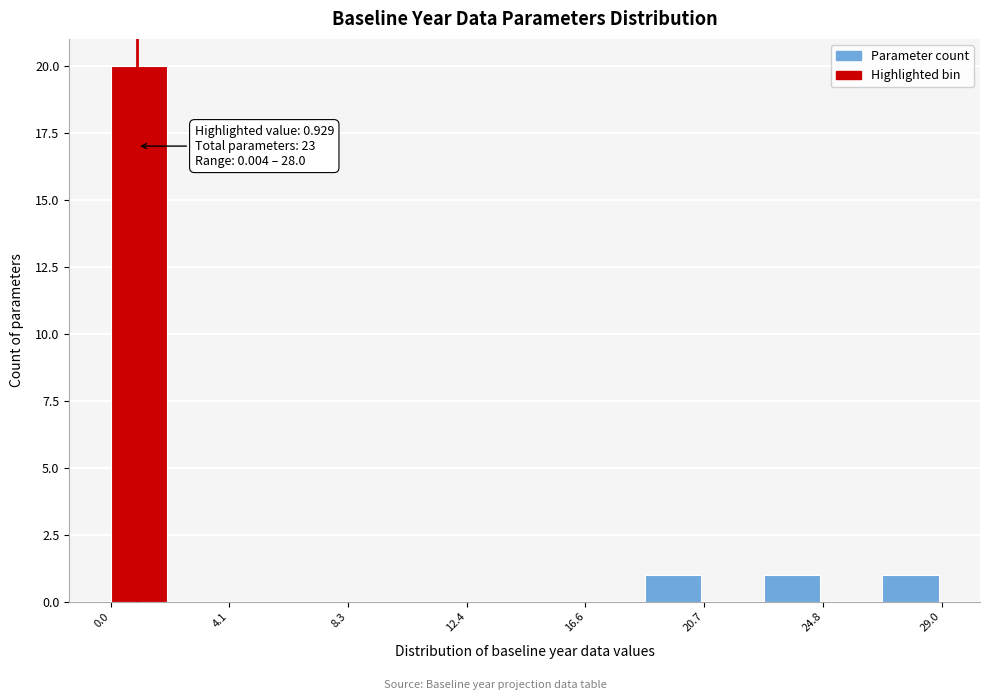

Over which range of the x-axis is the bar tallest?

0.0 to 2.0